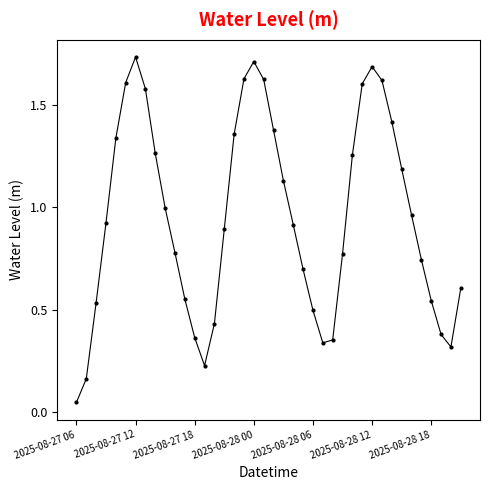

What is the sum of all values?

38.1